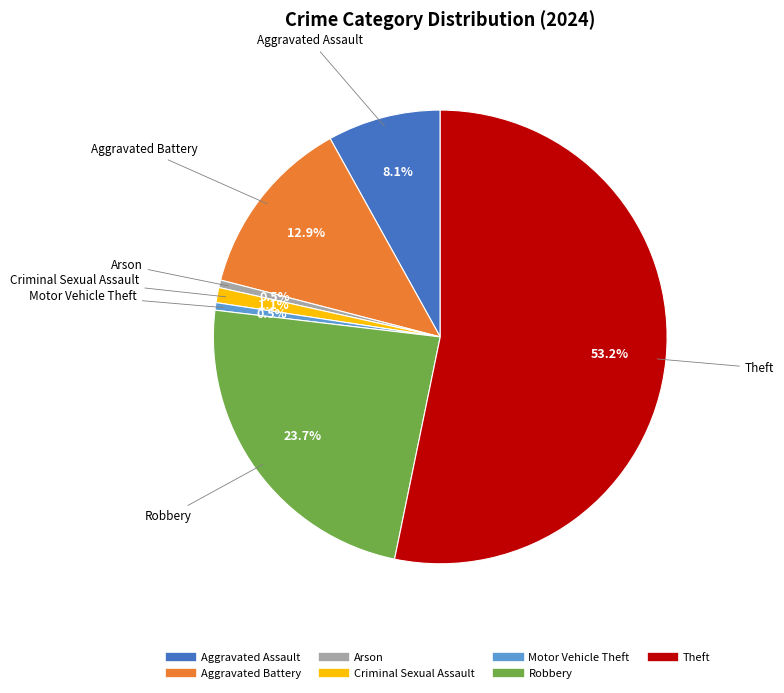

To the nearest percent, what percentage of the pie is Criminal Sexual Assault?

1%